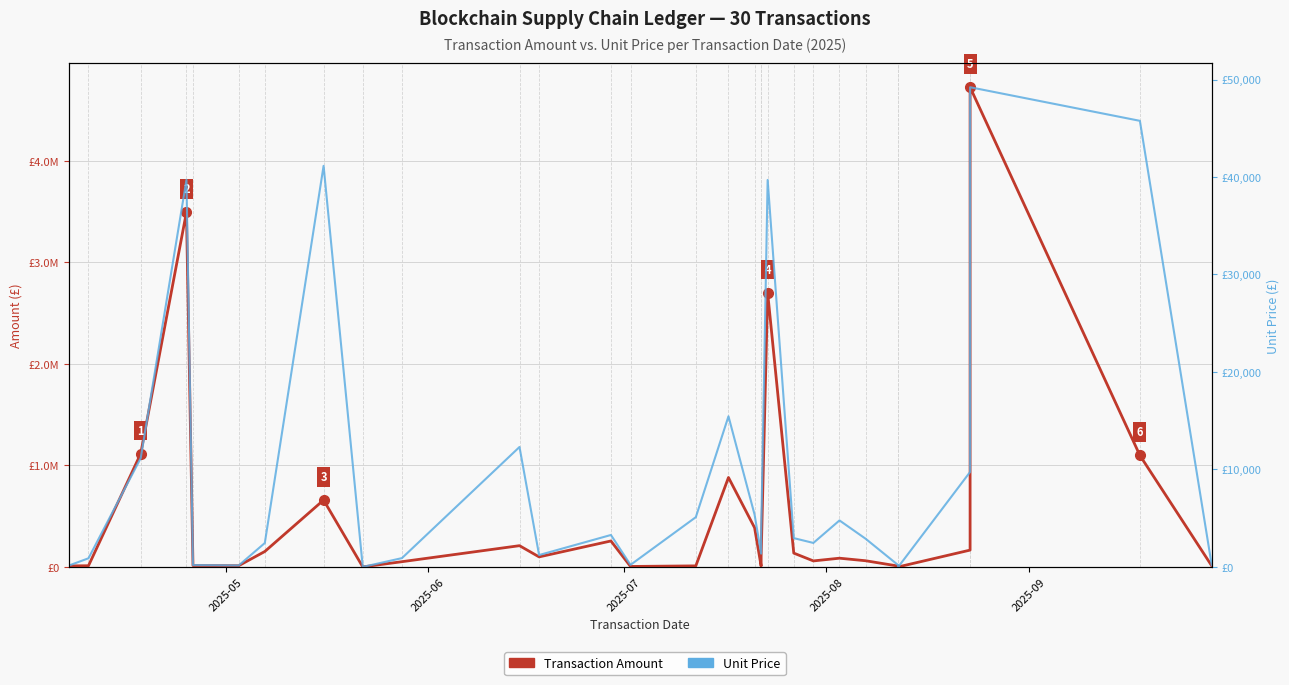

True or false: Transaction Amount (£) and Unit Price intersect in this chart.

False